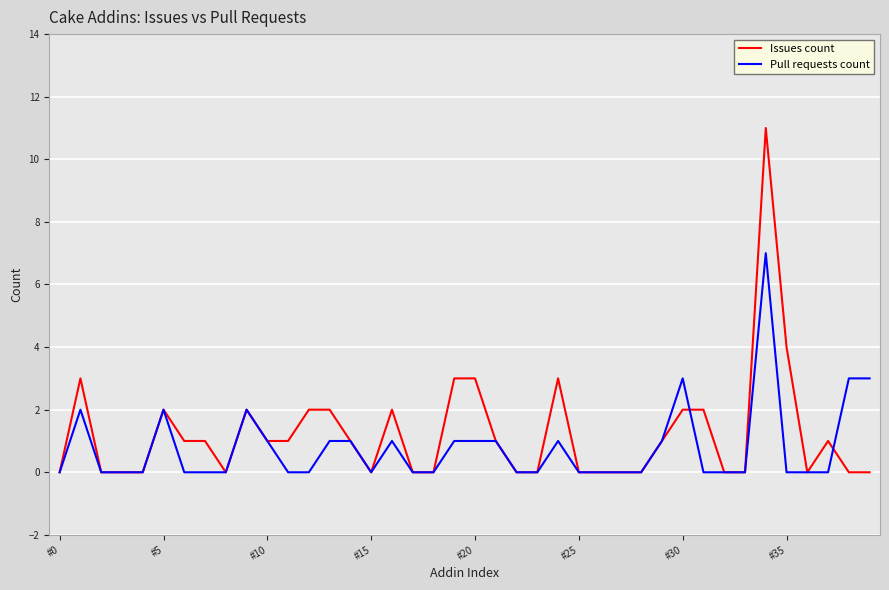

Which series has the largest range (max minus min)?

Issues count